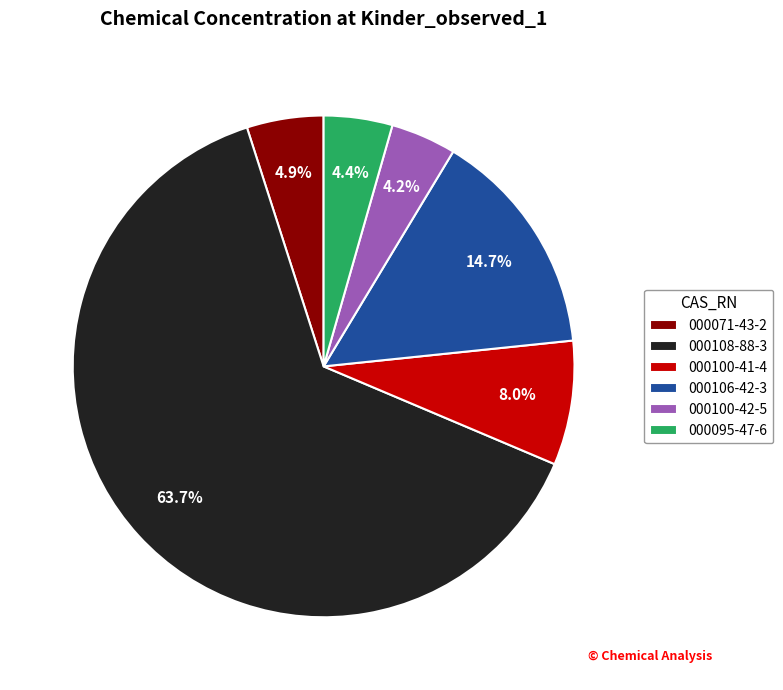

To the nearest percent, what portion does 000100-42-5 represent?

4%